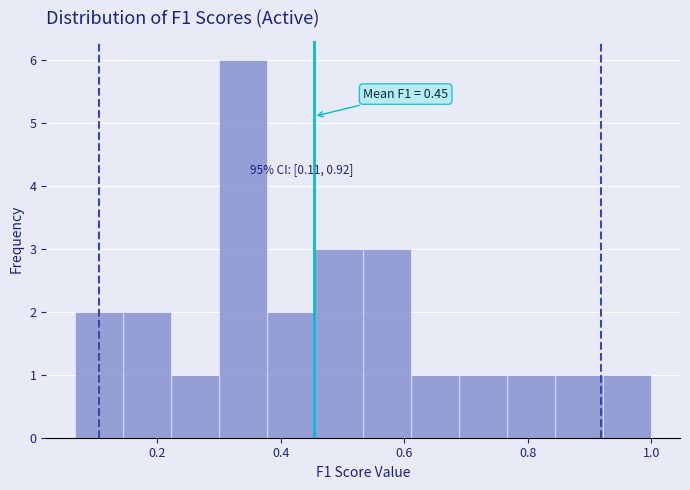

Read against the x-axis, roughly where is the centre of the tallest bar?

0.34